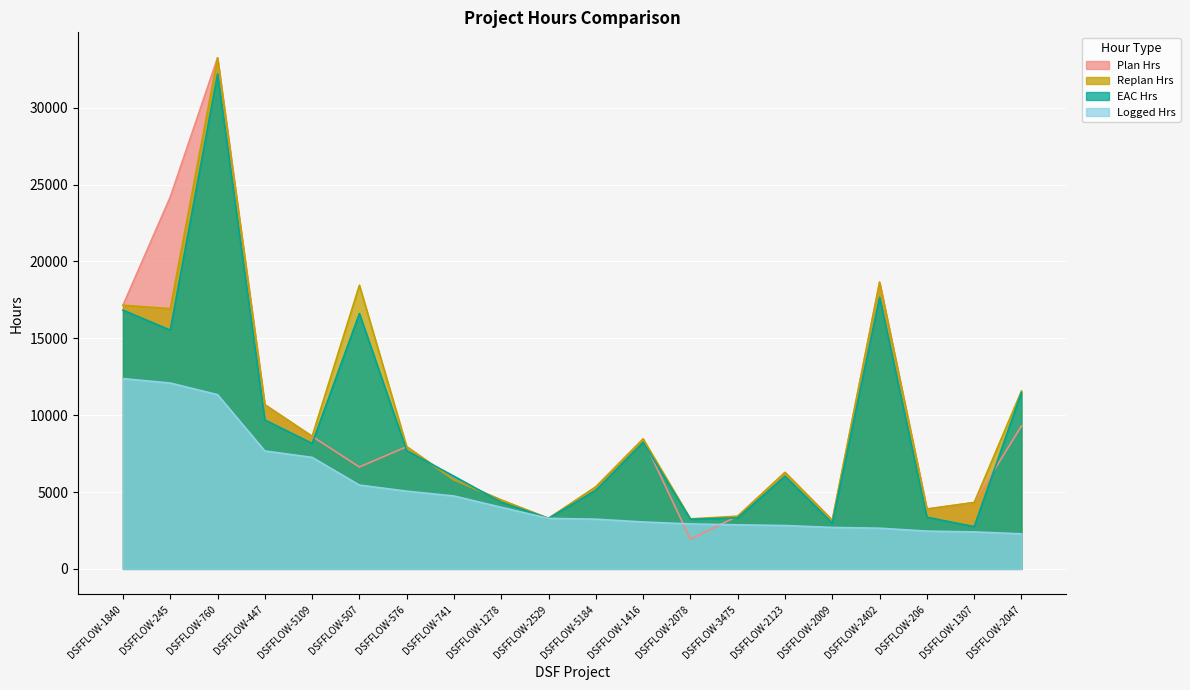

Which series has the largest total across all categories?

Replan Hrs